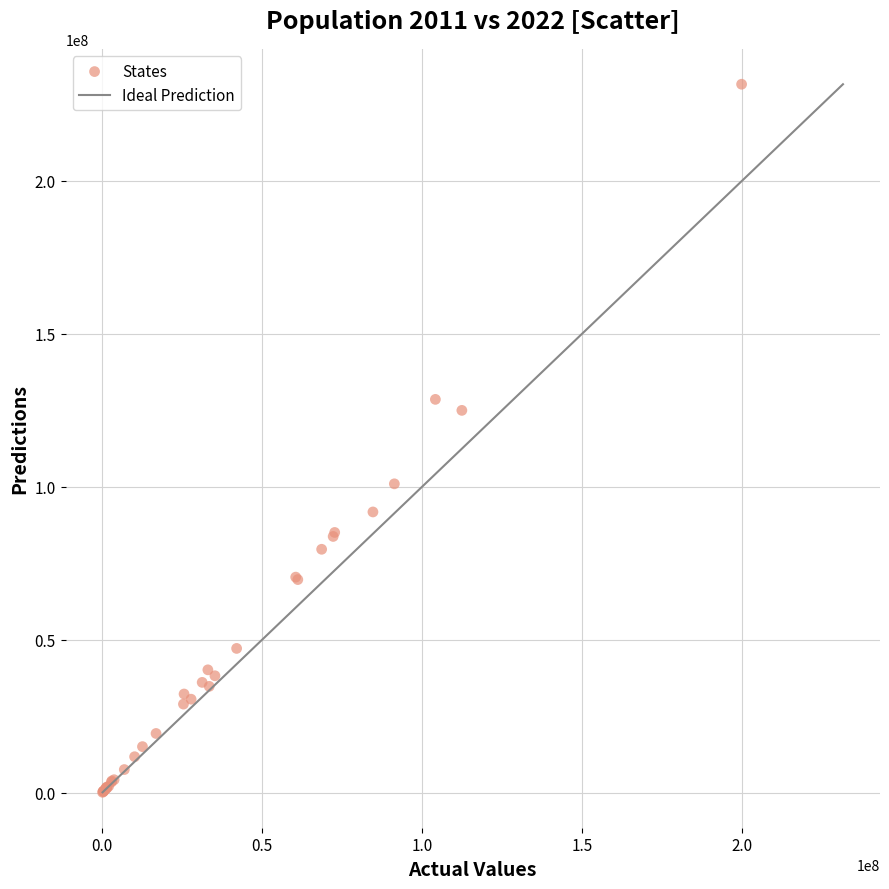

What Y value in the scatter plot is closest to 115784289?

124904071